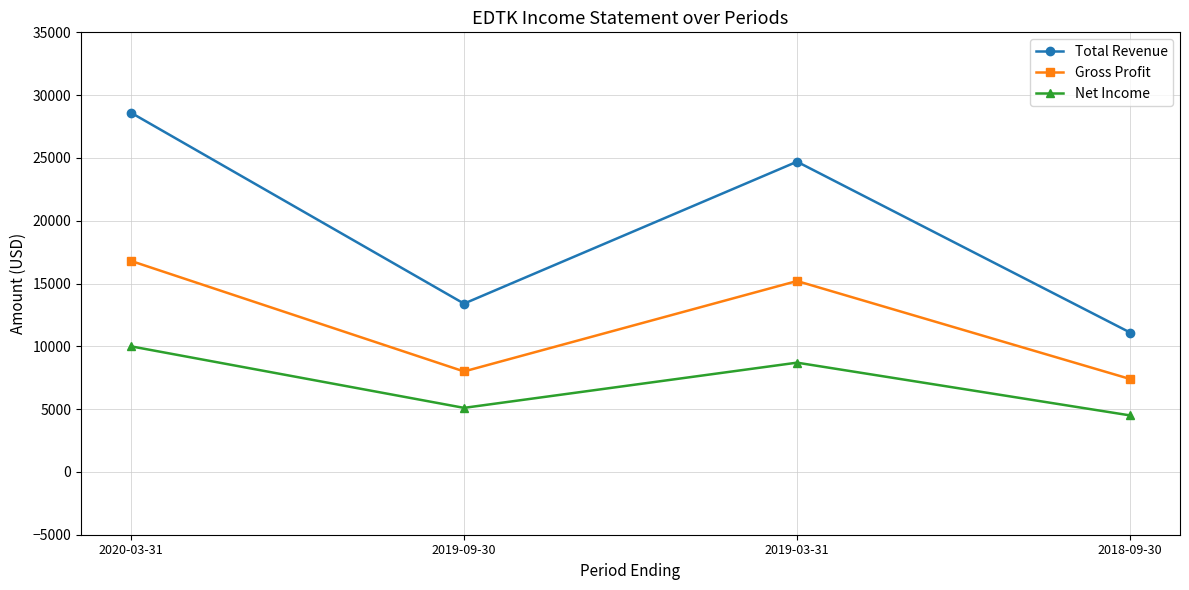

At which label does Net Income reach its peak?

2020-03-31